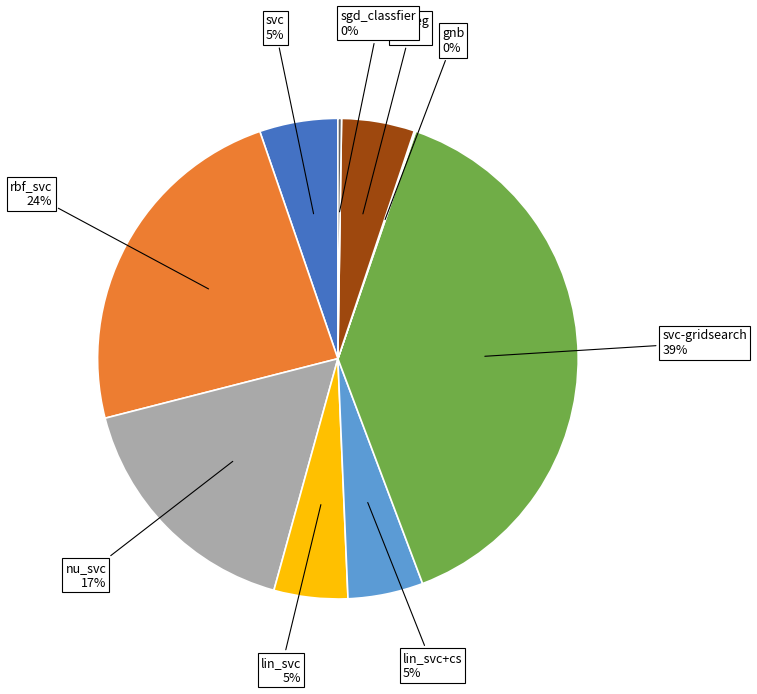

Combined, do nu_svc and lin_svc+cs account for over 50%?

No